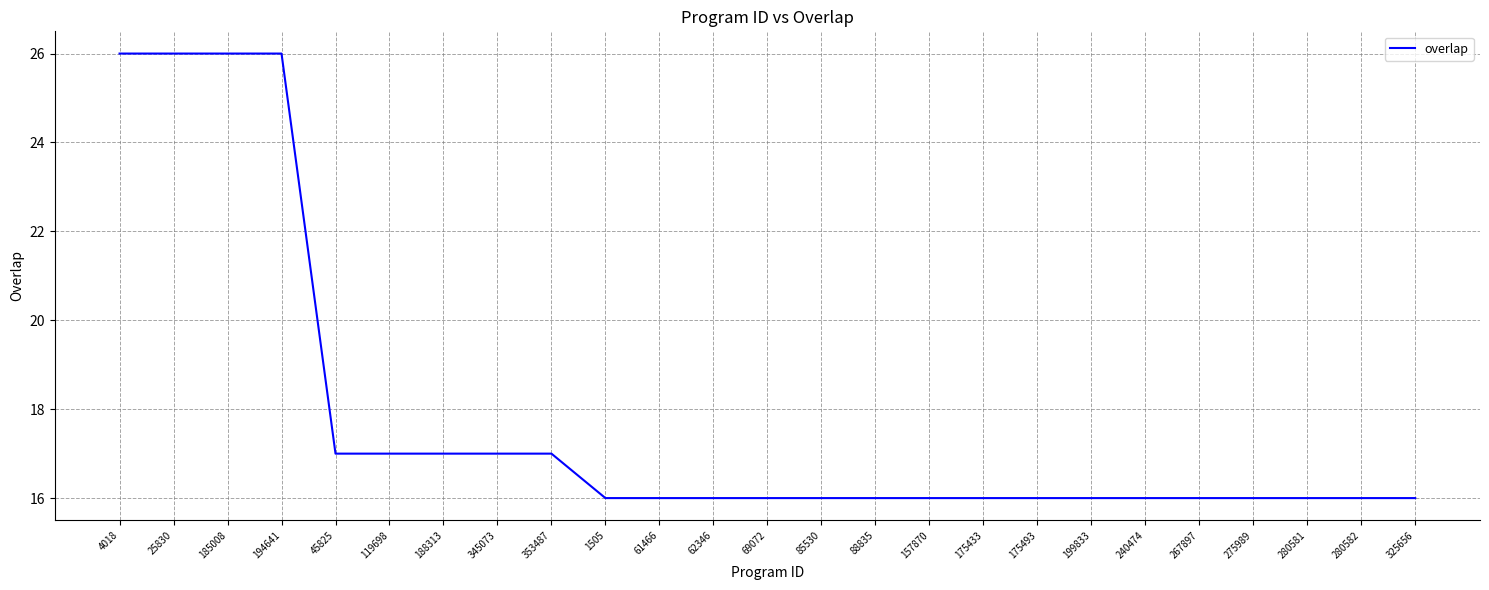

What is the smallest value displayed?

16